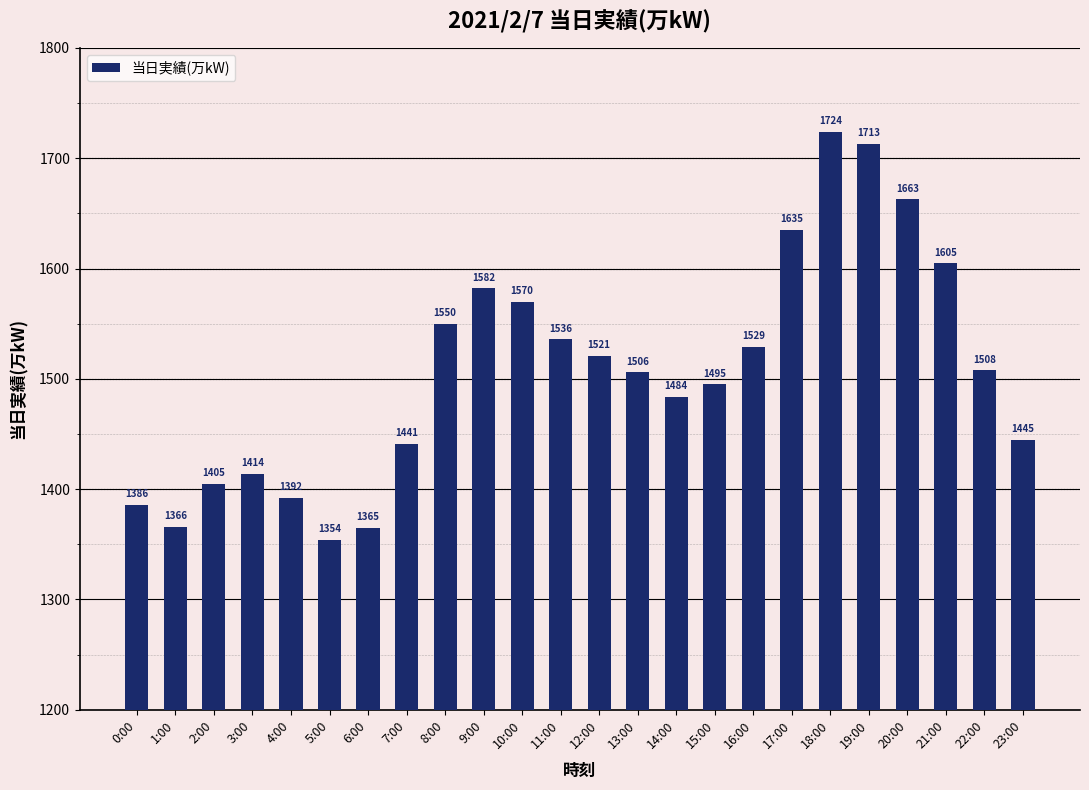

What is the value of the 13th bar from the left?

1521